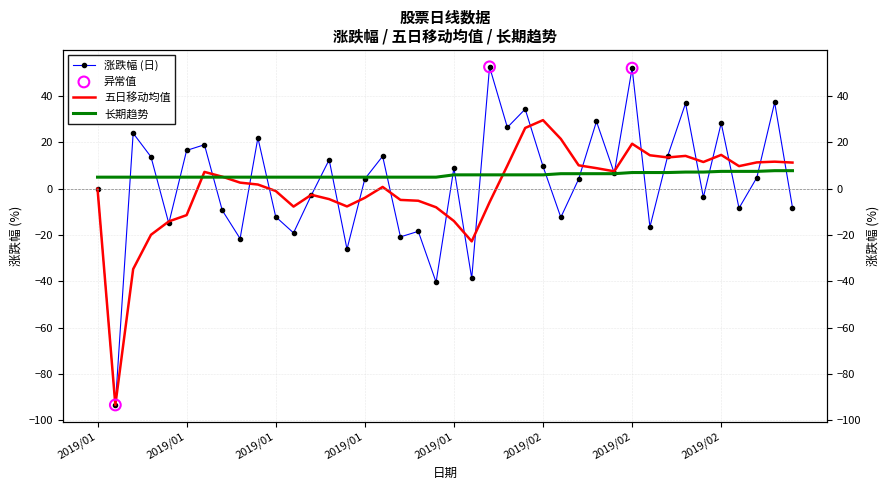

Which series contains the highest Y value?

涨跌幅